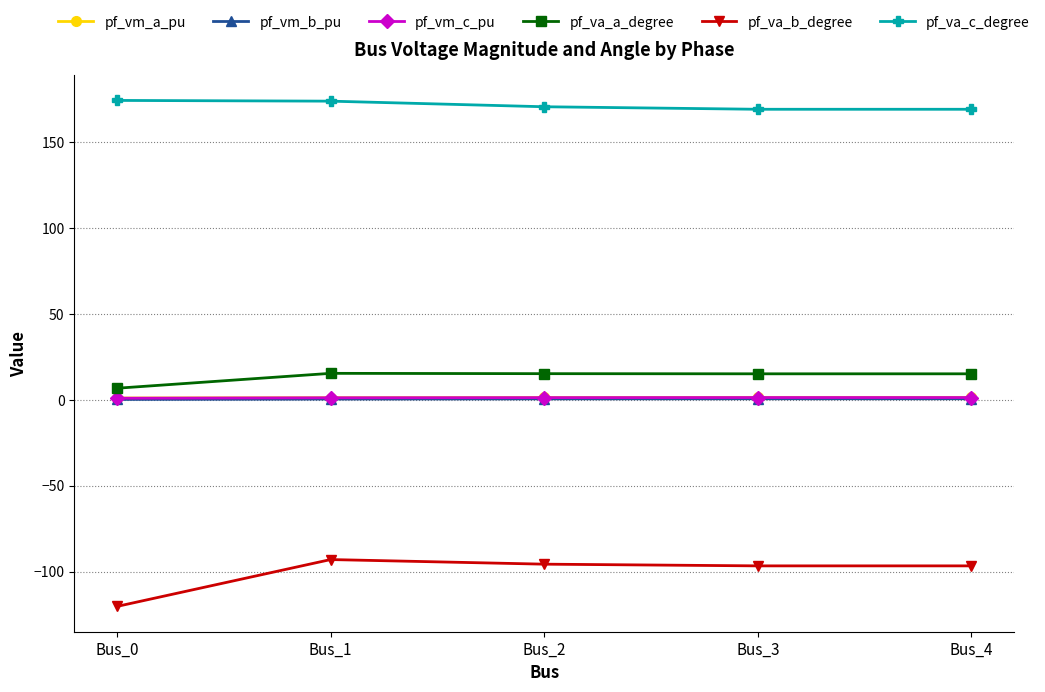

Read the pf_va_b_degree value at Bus_4.

-96.7